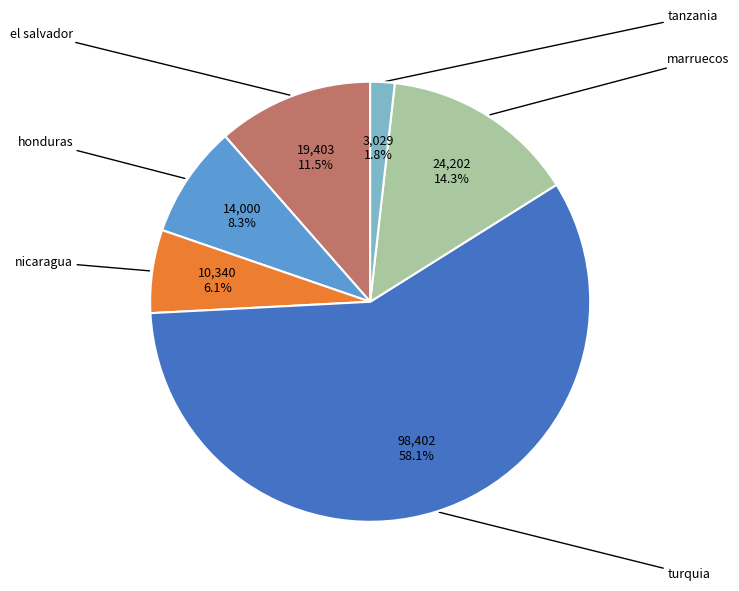

Is there any slice that represents more than half of the pie?

Yes